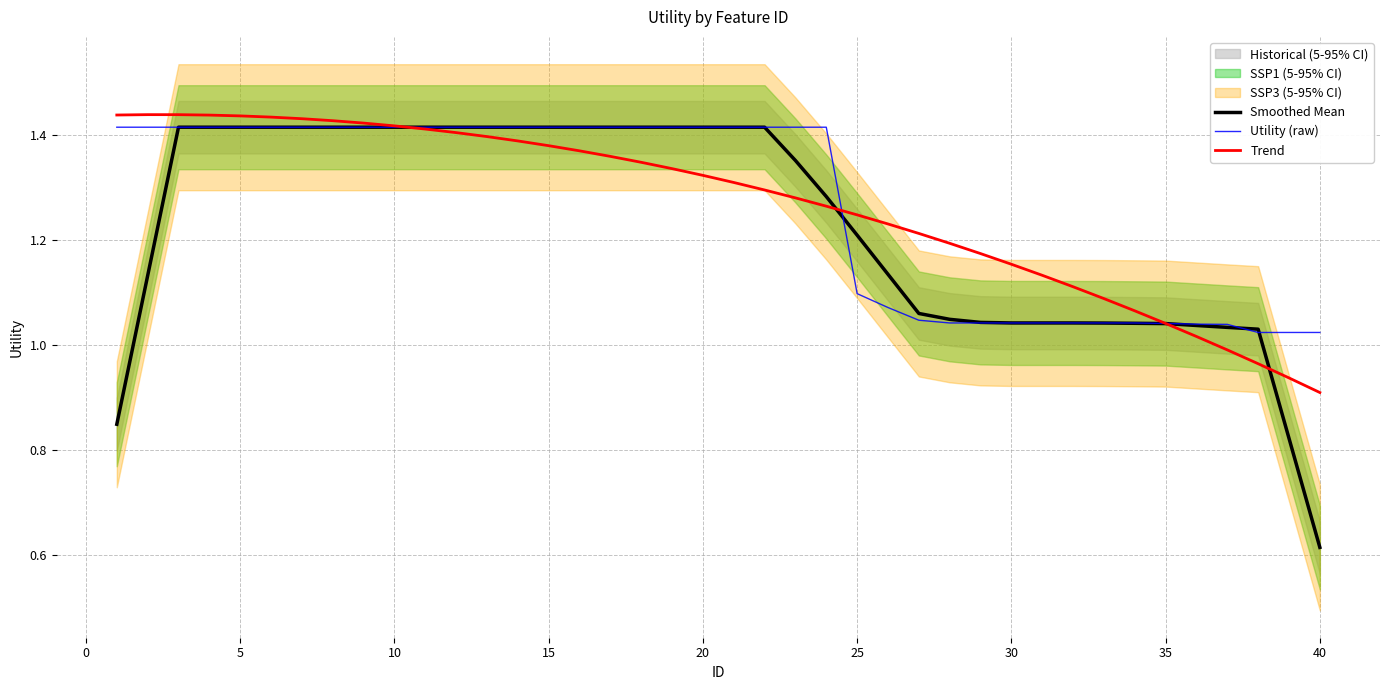

True or false: Trend has a value of 0.6 at 40.

False